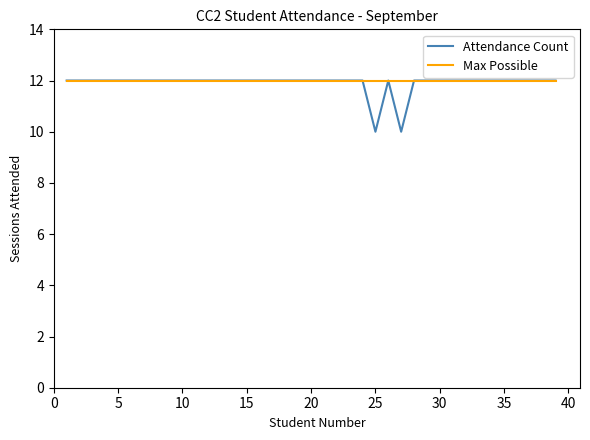

Does the chart display data point markers on the line(s)?

No